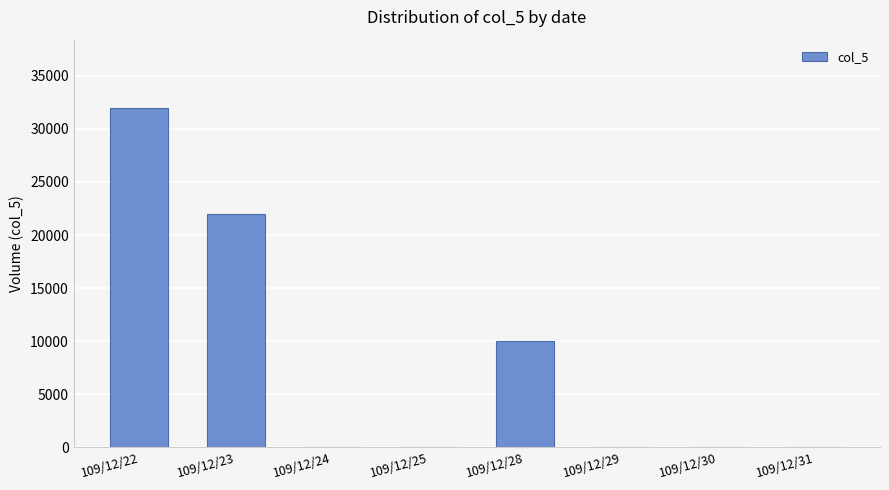

True or false: the data shows 13708 at 109/12/30.

False